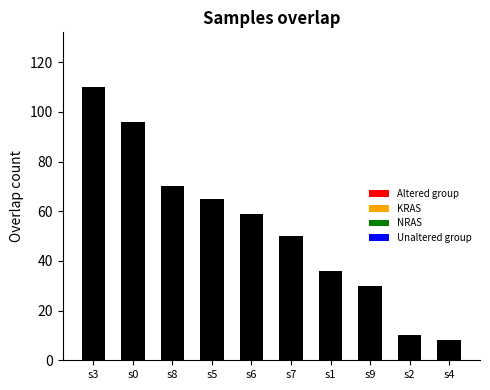

What is the average value?

53